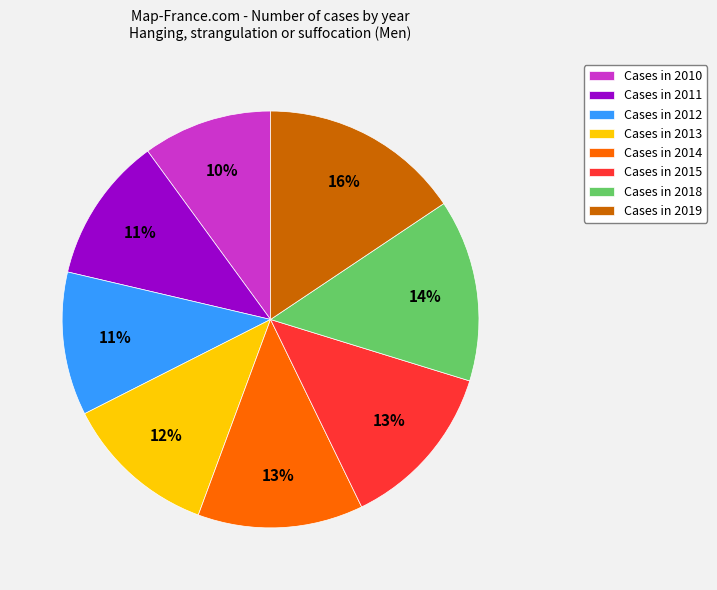

The Cases in 2012 slice represents 11% of the pie. True or false?

True